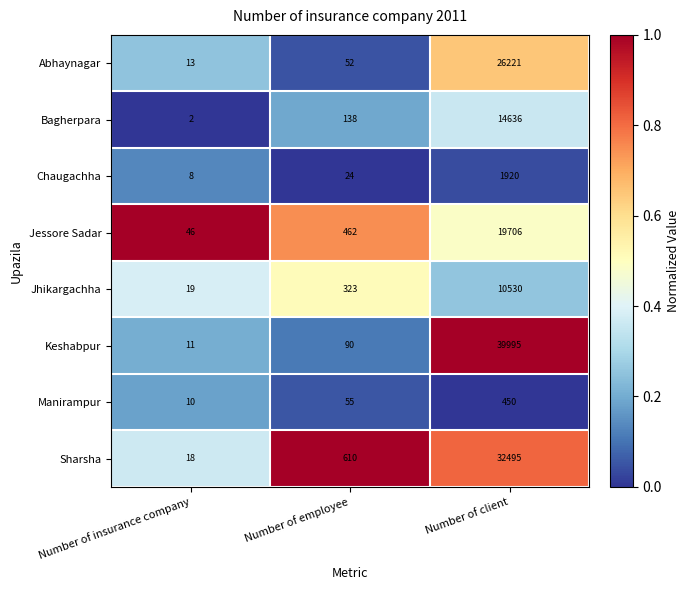

Reading left to right, list all the values displayed in this chart.

Abhaynagar: 13	52	26221
Bagherpara: 2	138	14636
Chaugachha: 8	24	1920
Jessore Sadar: 46	462	19706
Jhikargachha: 19	323	10530
Keshabpur: 11	90	39995
Manirampur: 10	55	450
Sharsha: 18	610	32495